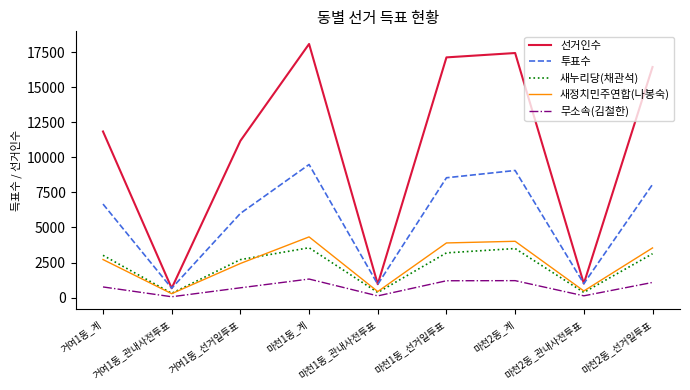

Which series changed the most between 마천1동_계 and 마천2동_관내사전투표?

선거인수